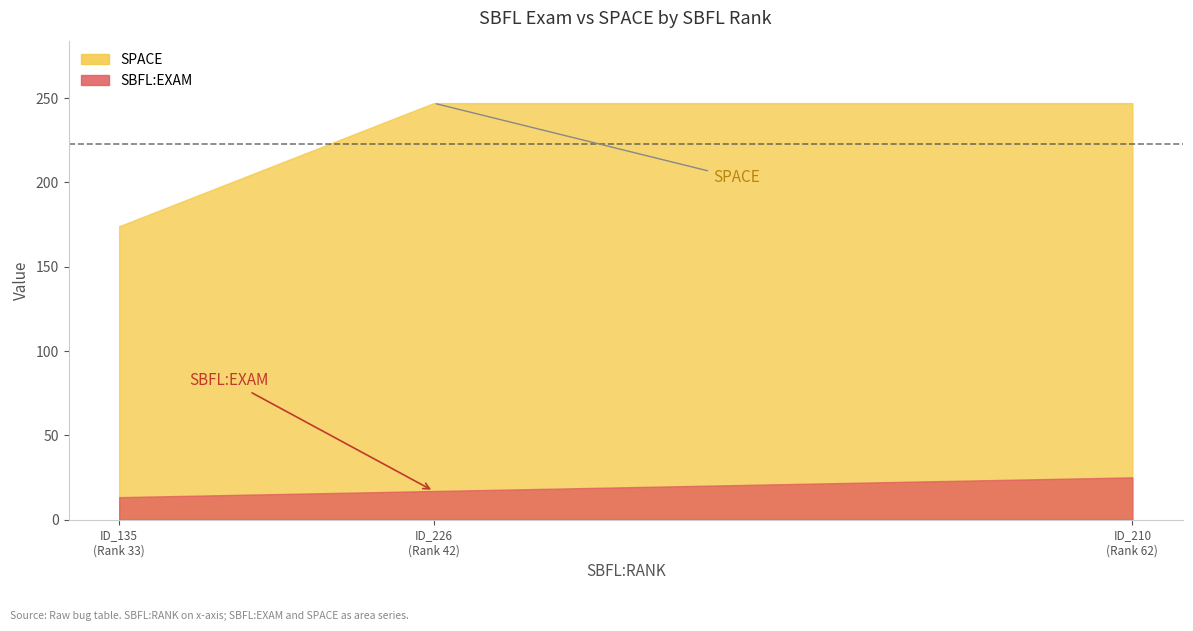

True or false: SPACE has a value of 434.4 at _MultipleBugs_.NOB_1.ID_210.

False